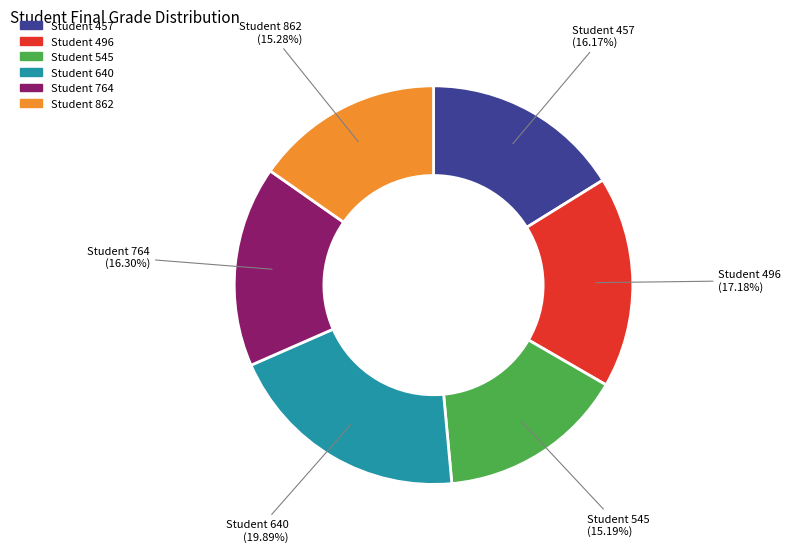

What percentage is NOT represented by Student 862?

84.7%